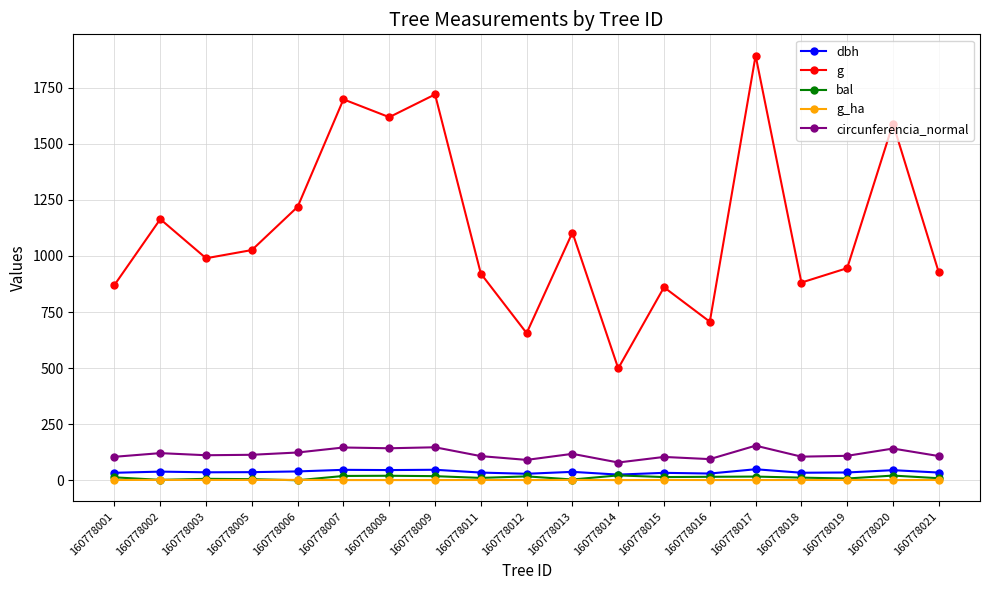

How many data points in bal are above 12?

10